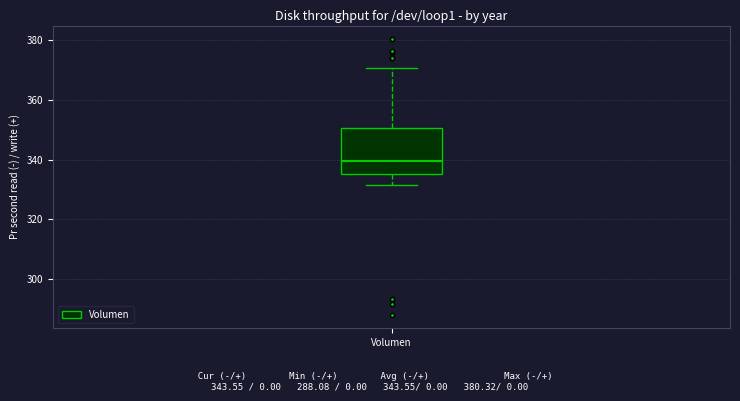

Transcribe this box plot: give where the median line is, the range the box spans, and where the two whiskers end, as read against the y-axis. The values are not printed on the chart, so give them approximately, as read against the axis.

median 340, box 336 to 350, whiskers 332 to 370